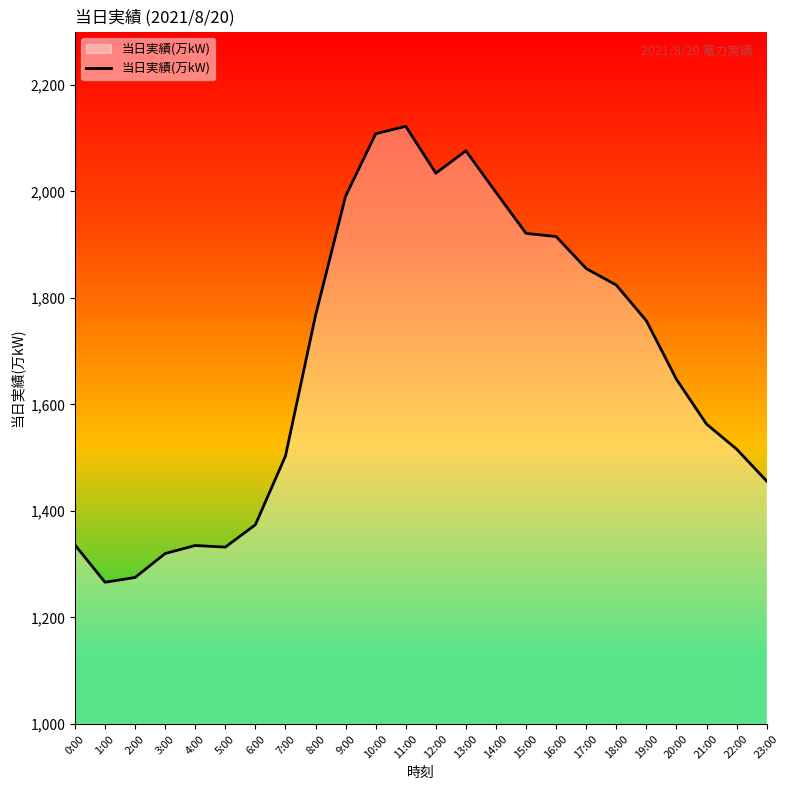

What value does the data have at 11:00, to the nearest 100?

2100